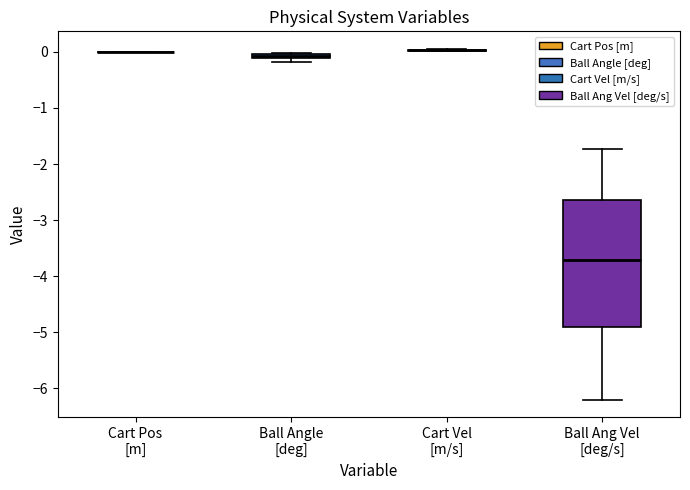

Where is the lower edge of the box for Ball Ang Vel [deg/s] on the y-axis? The values are not printed on the chart, so give them approximately, as read against the axis.

-4.9